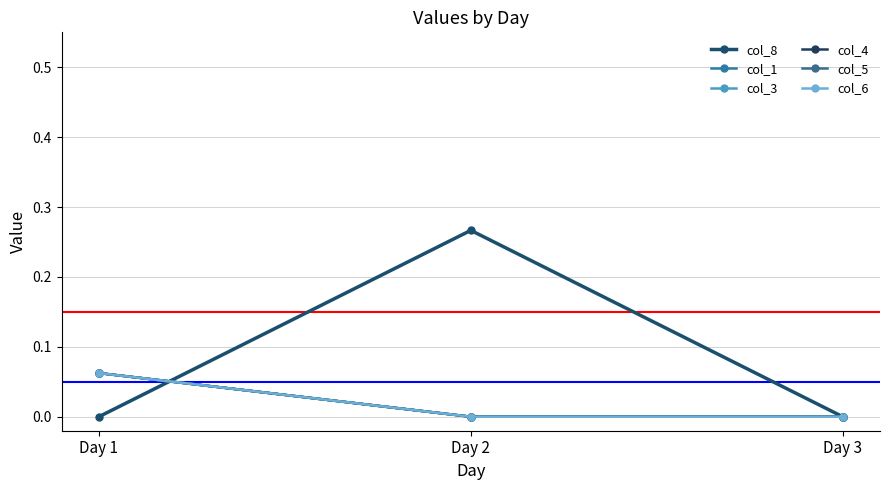

How many positive values does the col_3 series have?

1